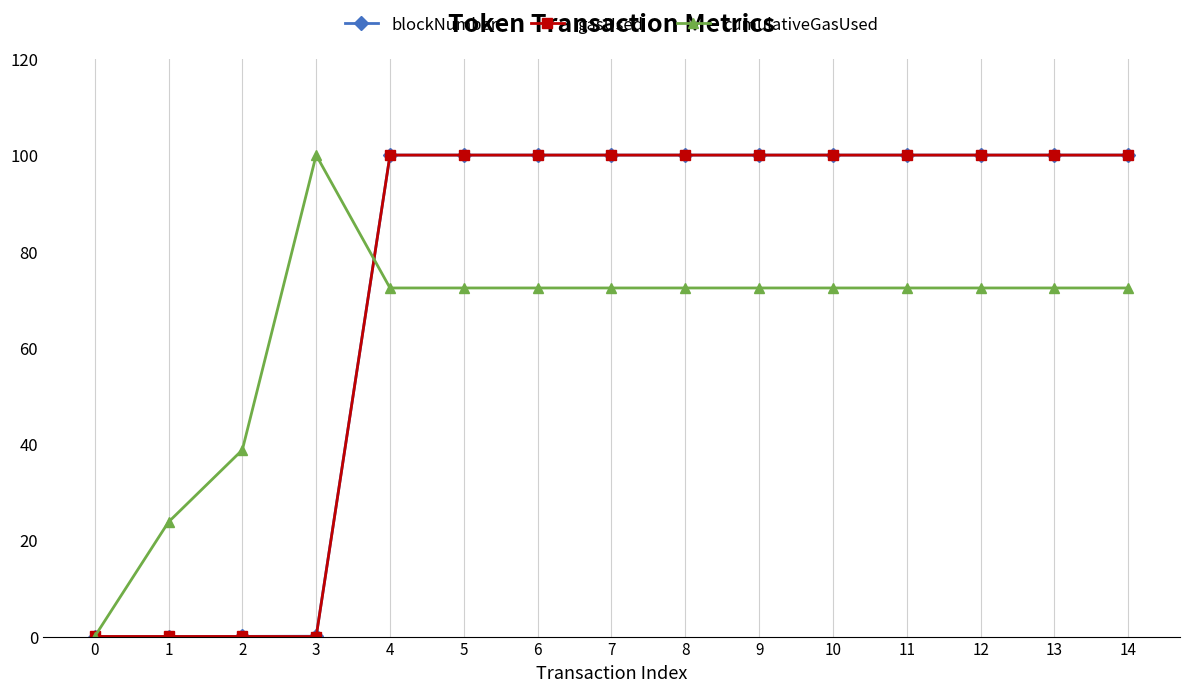

How many data points in blockNumber are less than 100?

4